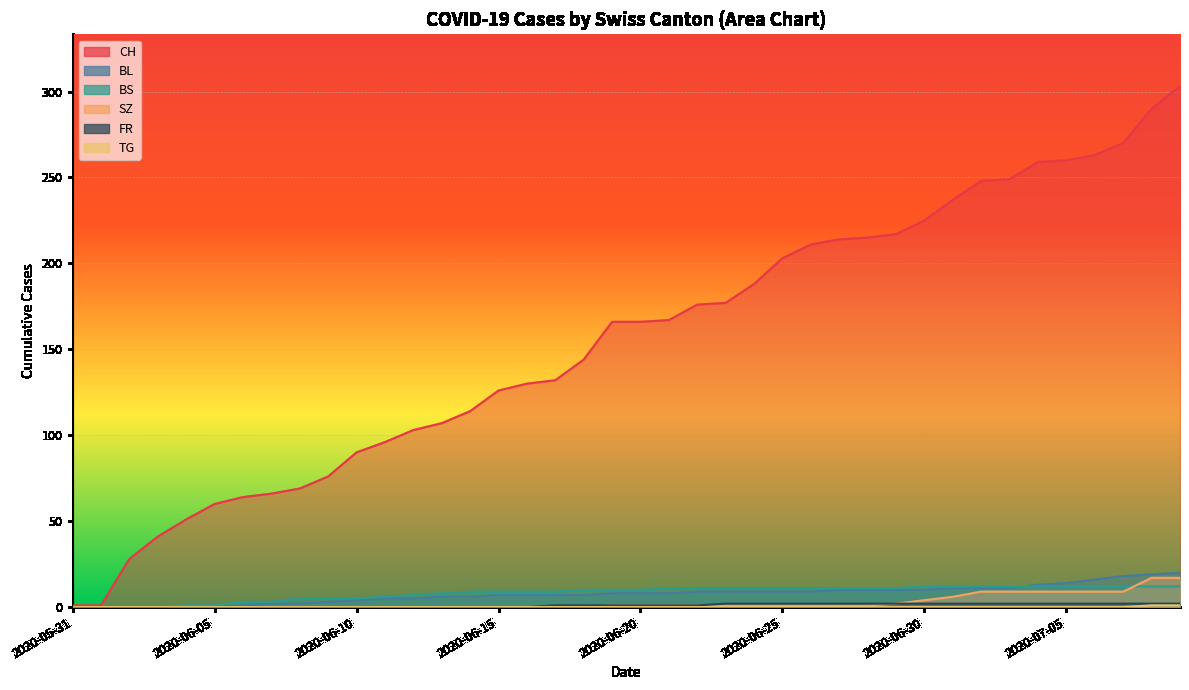

Is the value of BL at 2020-06-03 greater than the value of SZ at 2020-06-30?

No